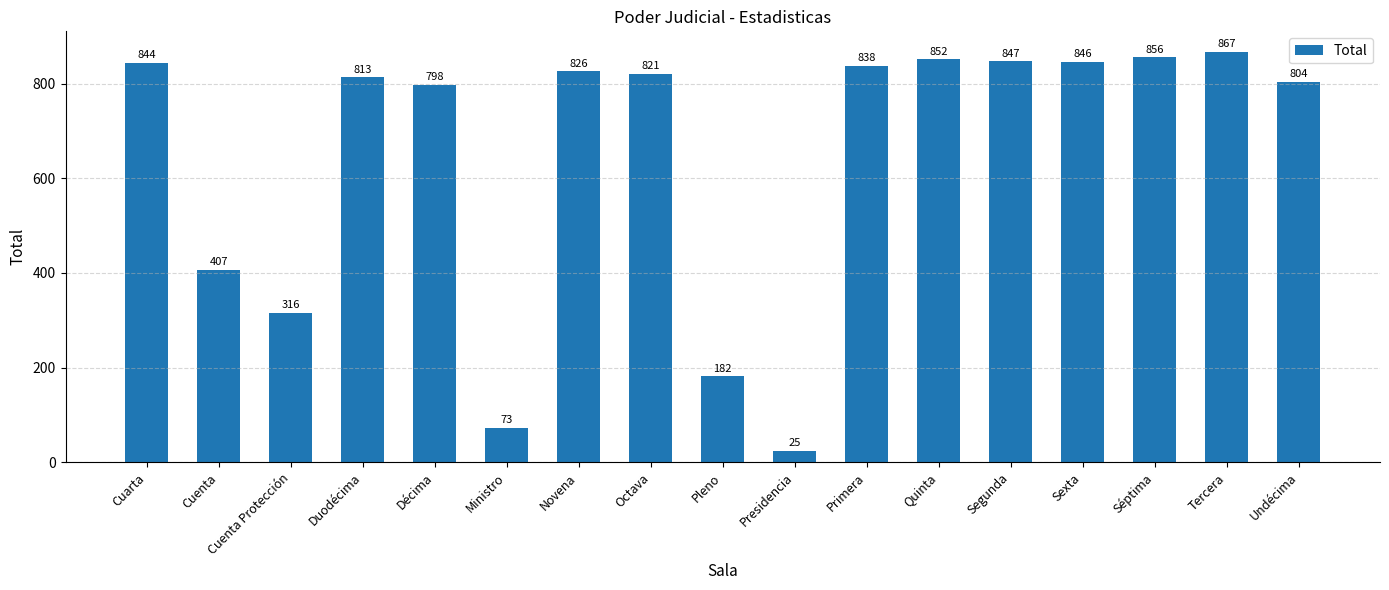

What is the label of the 13th bar from the left?

Segunda